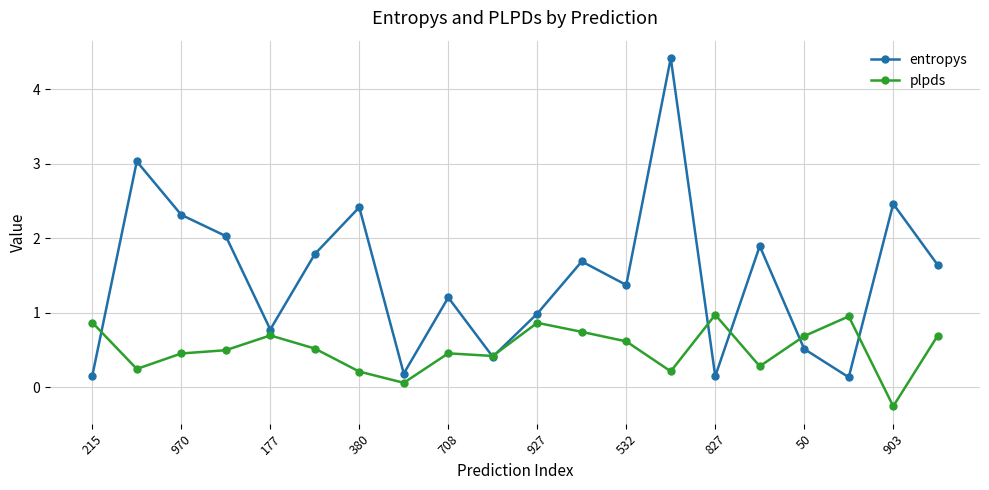

Rank the series by their maximum value, from highest to lowest.

entropys, plpds